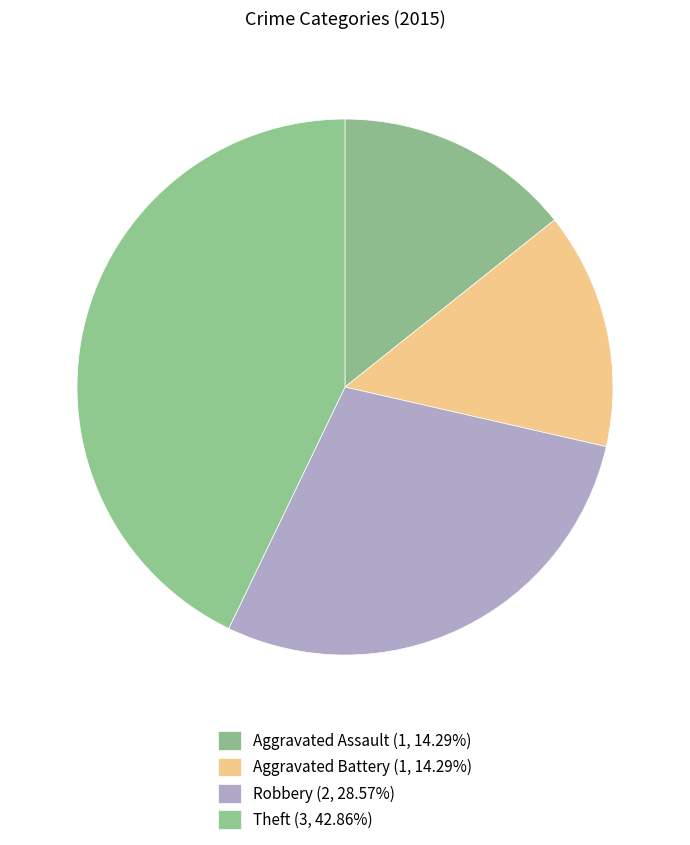

What is the largest slice in the pie chart?

Theft